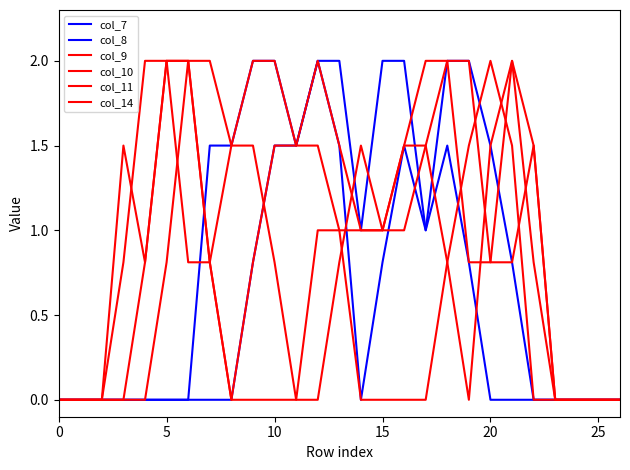

At which label is col_10 closest to 1?

14